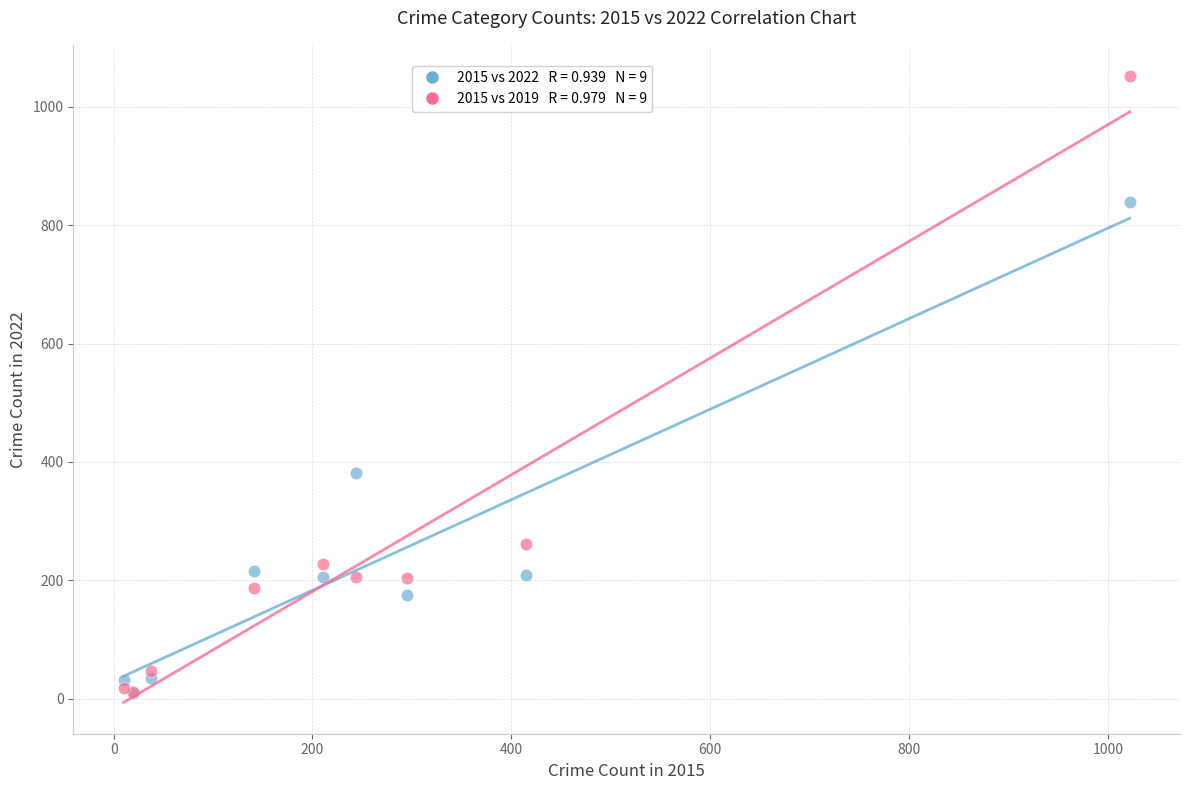

Across all series, what Y value is closest to 531?

382